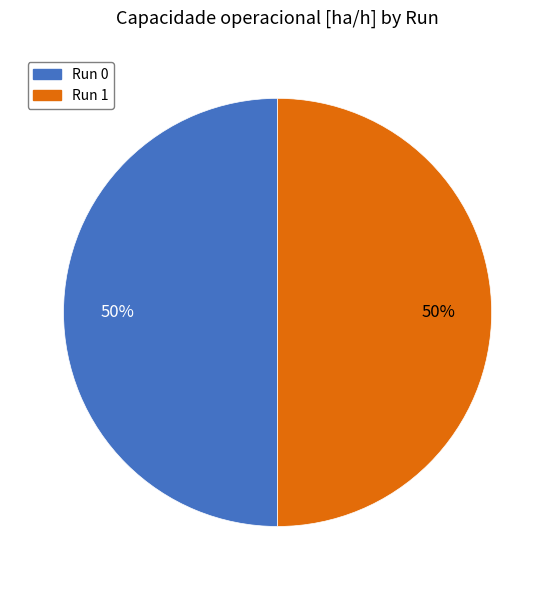

To the nearest percent, what is the average slice percentage?

50%